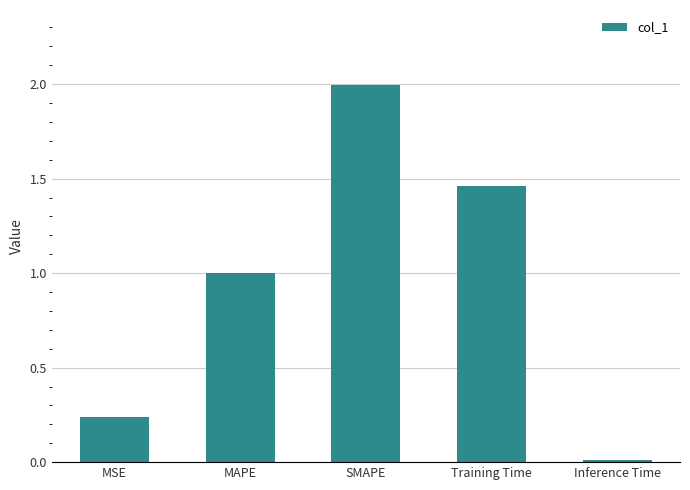

List the labels in order of value, largest first.

SMAPE, Training Time, MAPE, MSE, Inference Time